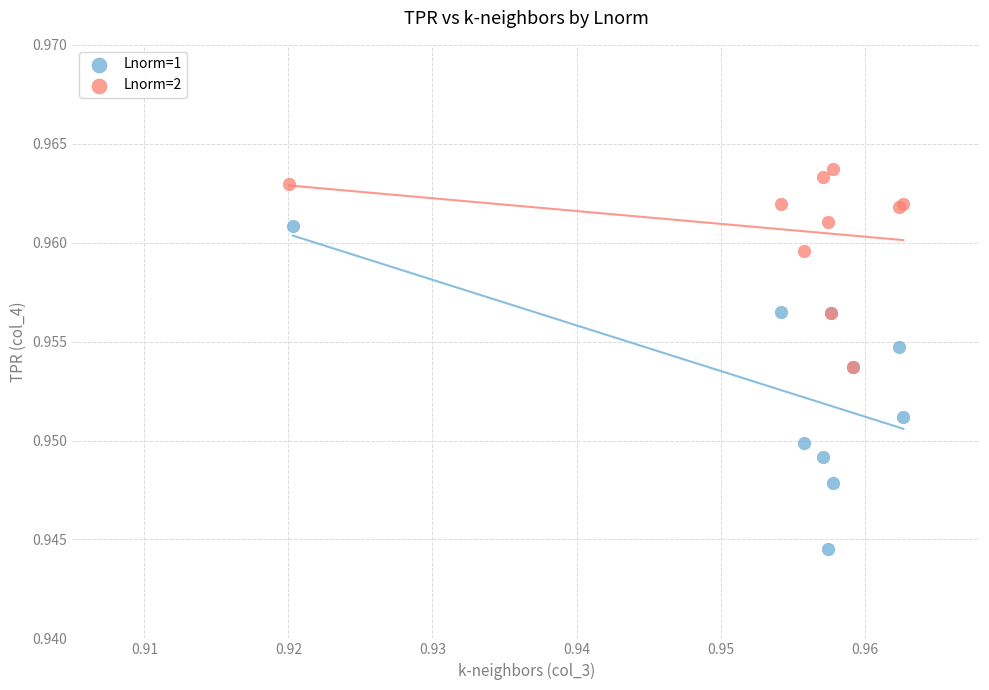

Which series has the widest spread of Y values?

Lnorm=1